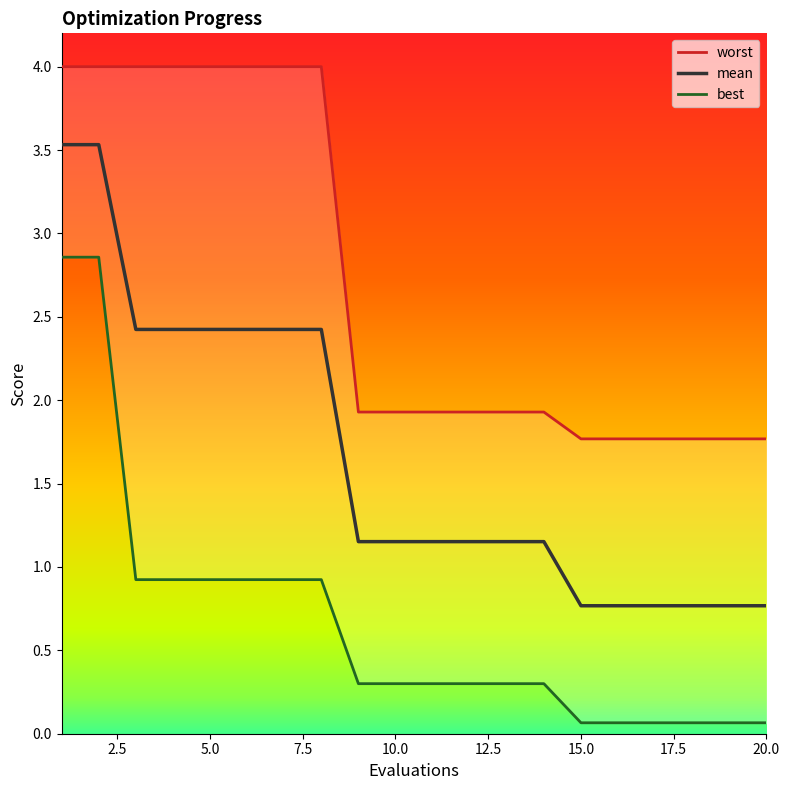

What is the maximum value for mean?

3.5